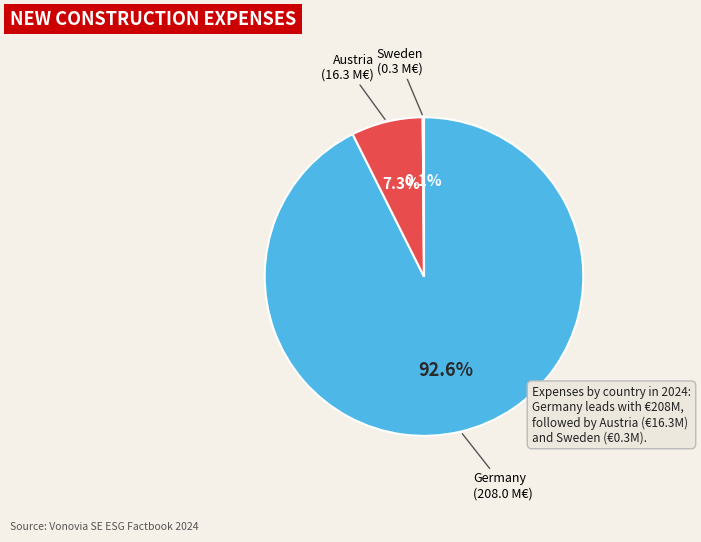

Is there any slice that represents more than half of the pie?

Yes